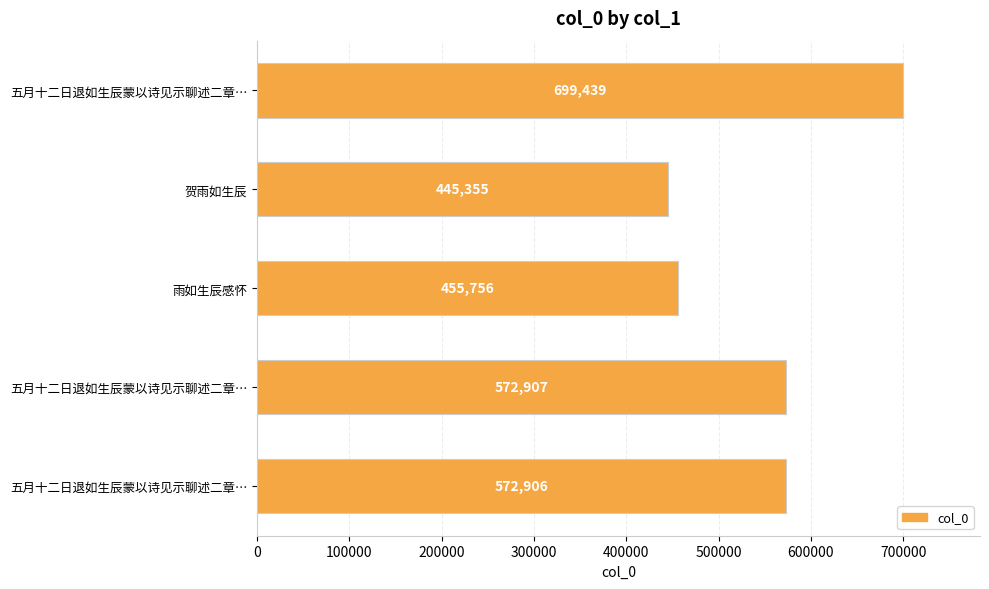

How many data points does each series have?

5